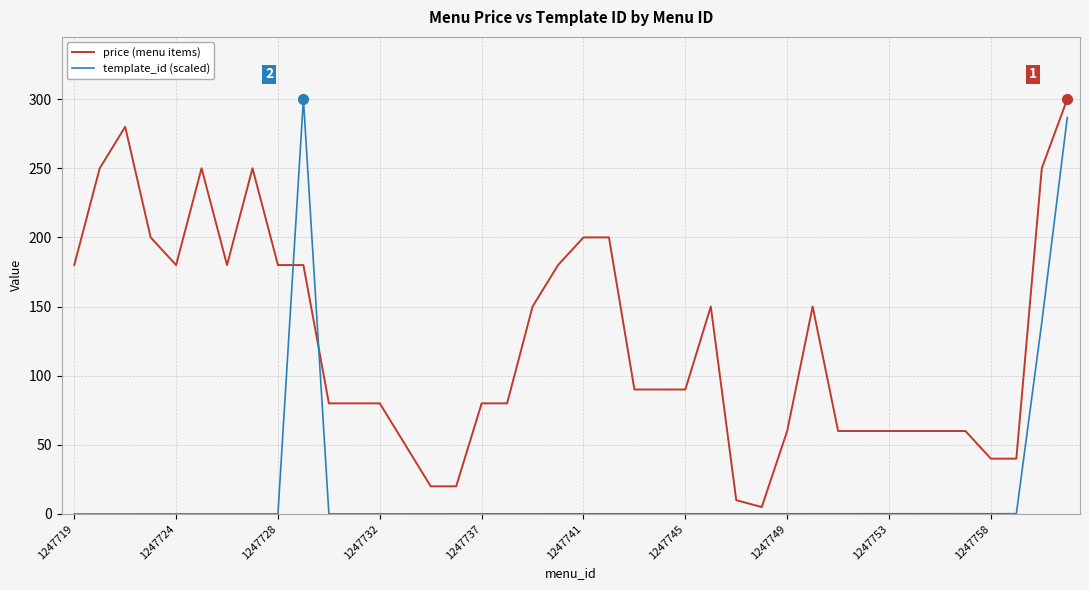

Which series has the largest total across all categories?

price (menu items)